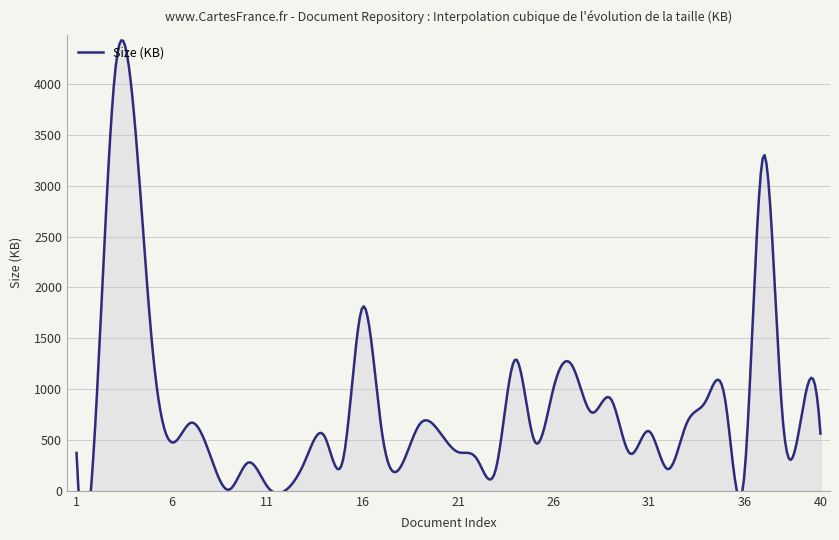

Reading left to right, extract all data points from this chart.

372.9	708.5	4076.9	3734.2	1367.5	475.5	669.6	353.3	11.0	277.9	43.0	11.0	302.9	537.5	329.8	1807.1	590.3	238.2	657.5	586.4	381.0	310.3	226.5	1291.2	492.8	1006.2	1226.8	770.8	906.9	368.6	587.6	212.6	669.8	886.4	900.2	132.2	3291.5	755.7	729.5	563.0